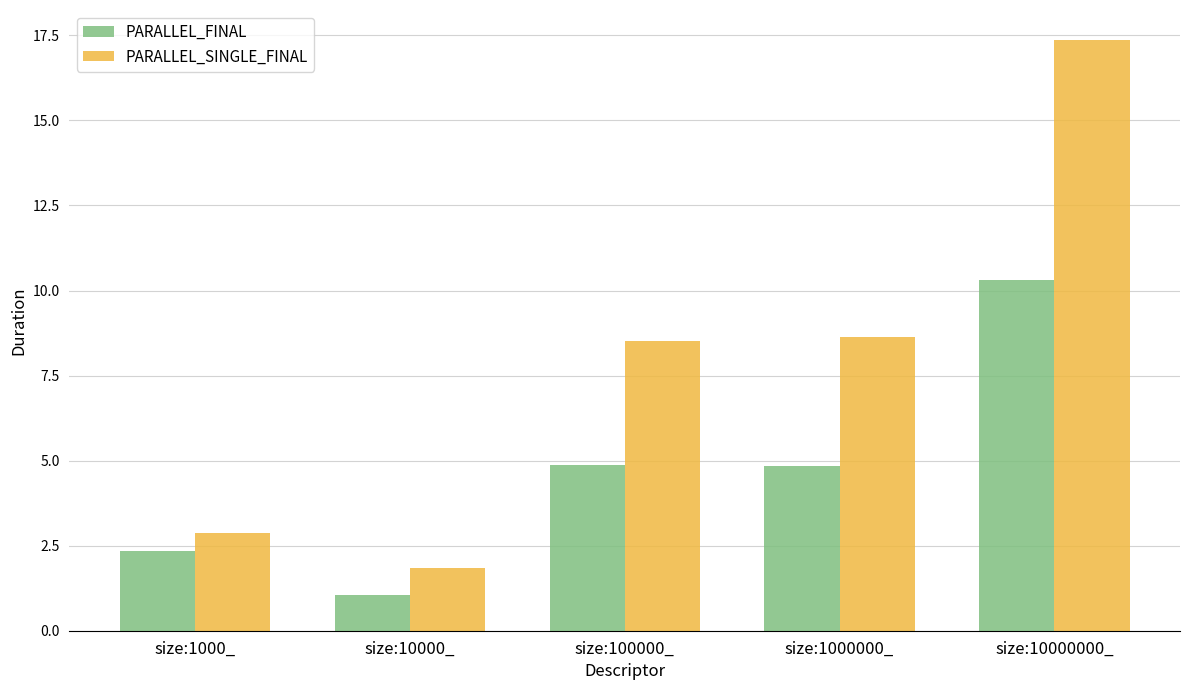

What is the approximate value of PARALLEL_FINAL at size:100000_?

4.9